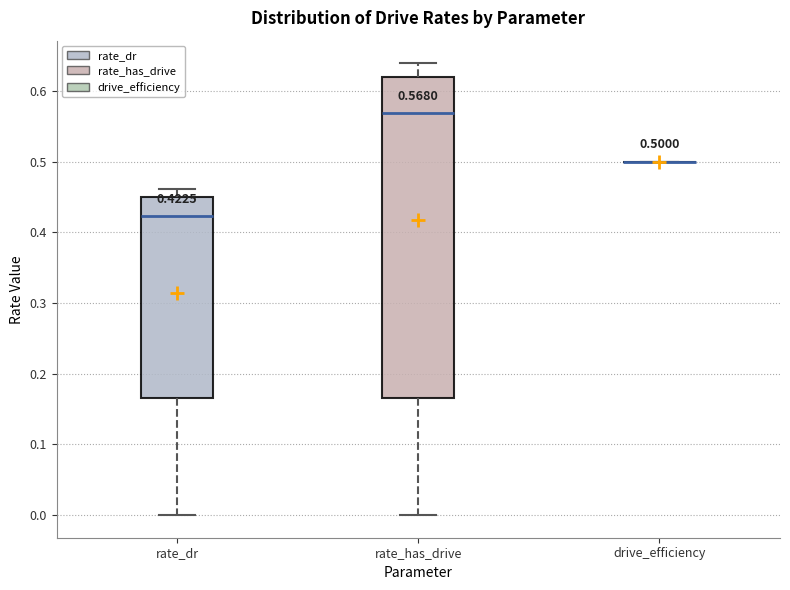

Comparing the boxes themselves (not the whiskers), which one is the tallest?

rate_has_drive